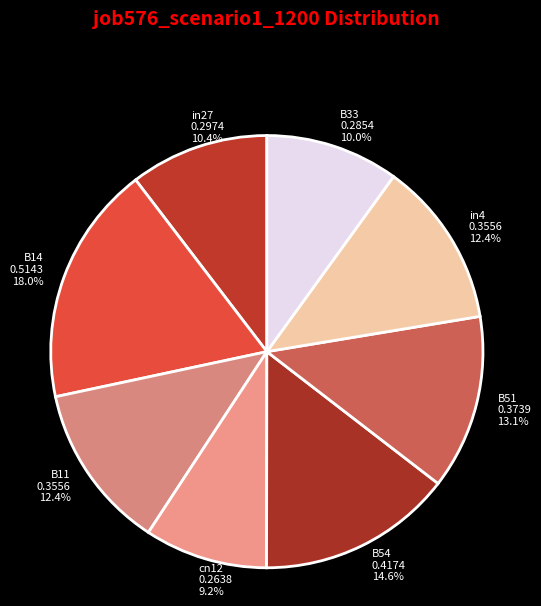

What percentage is NOT represented by B14?

82.0%